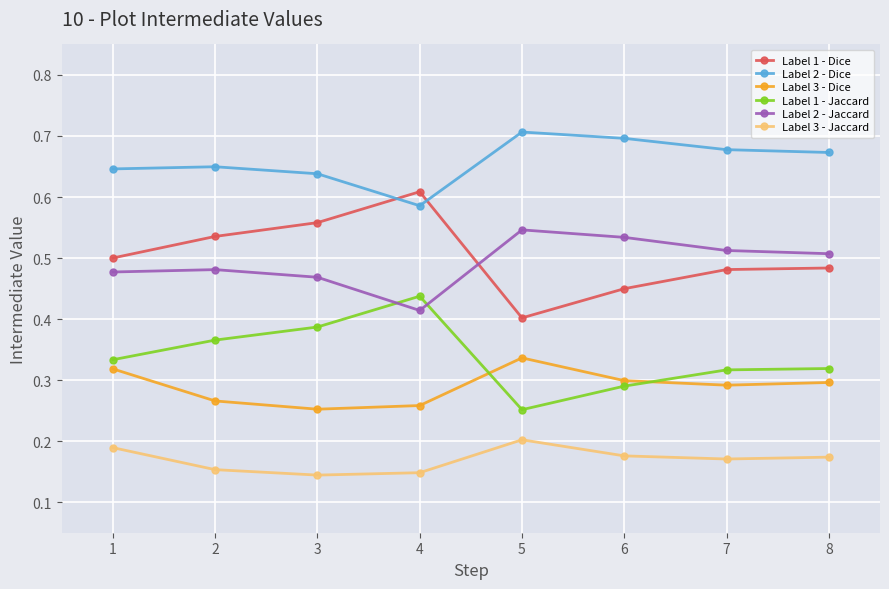

Which series has the largest range (max minus min)?

Label 1 - Dice